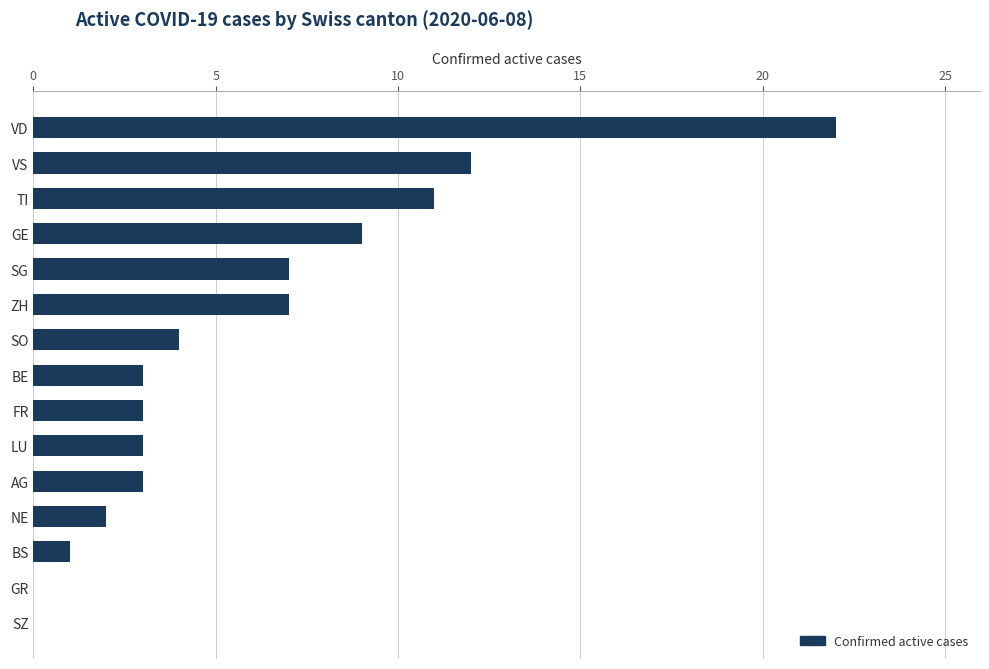

Which has a higher value, ZH or GR?

ZH